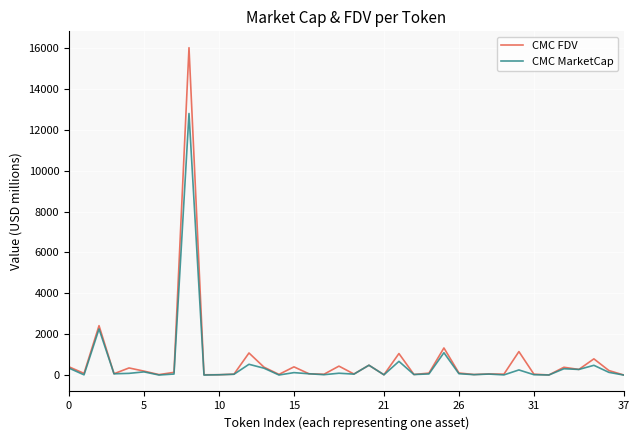

Rank the series by their maximum value, from lowest to highest.

CMC MarketCap, CMC FDV